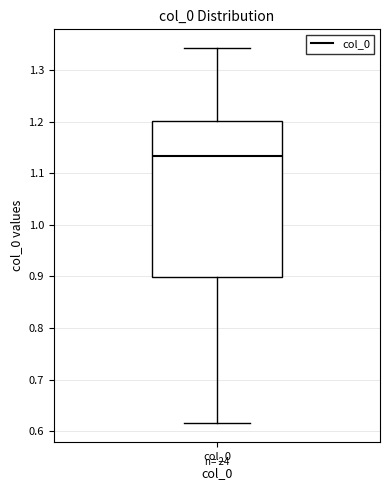

Where does the median line of the box for col_0 sit on the y-axis? The values are not printed on the chart, so give them approximately, as read against the axis.

1.13